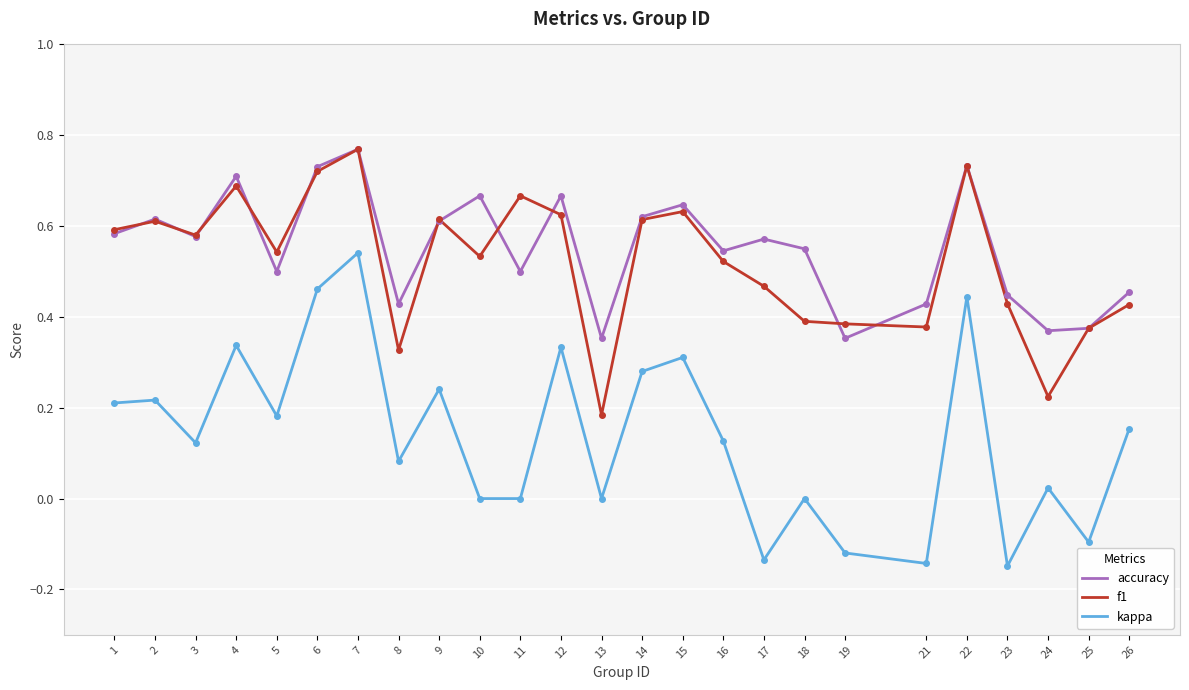

What is the total value across all series at 6?

1.9